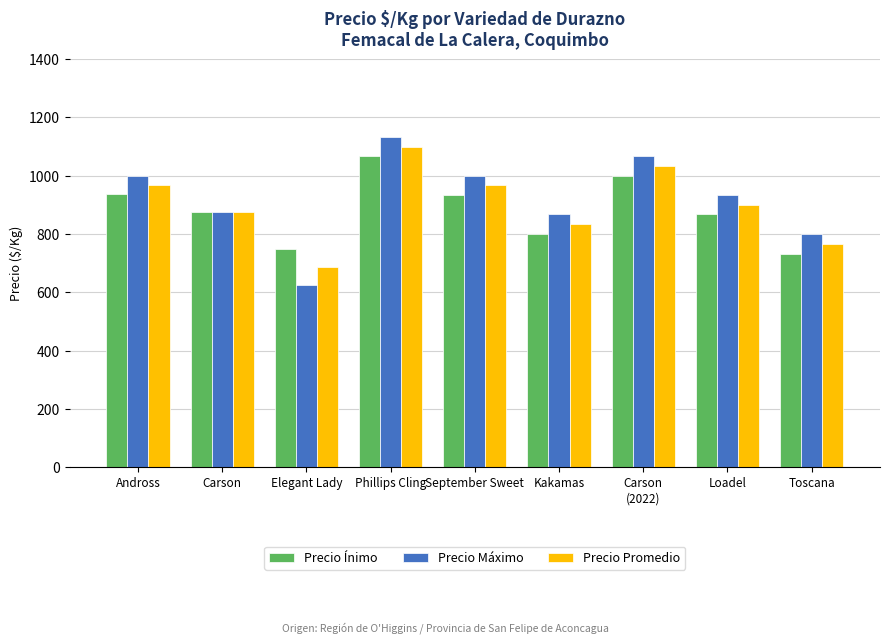

Rank the series at Elegant Lady from highest to lowest value.

Precio Ínimo, Precio Promedio, Precio Máximo